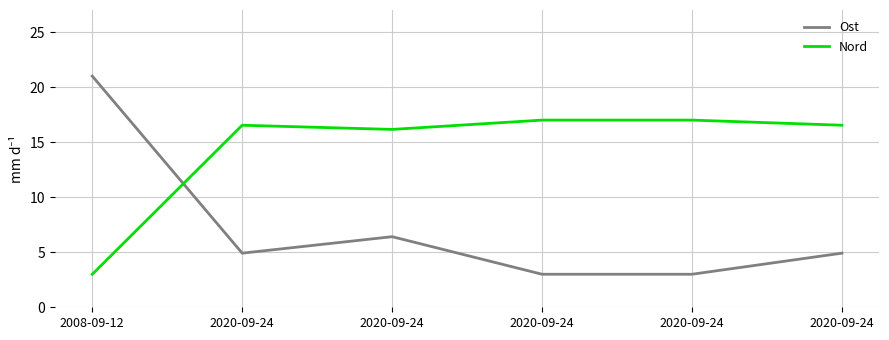

At which category does Nord reach its first local valley?

2020-09-24